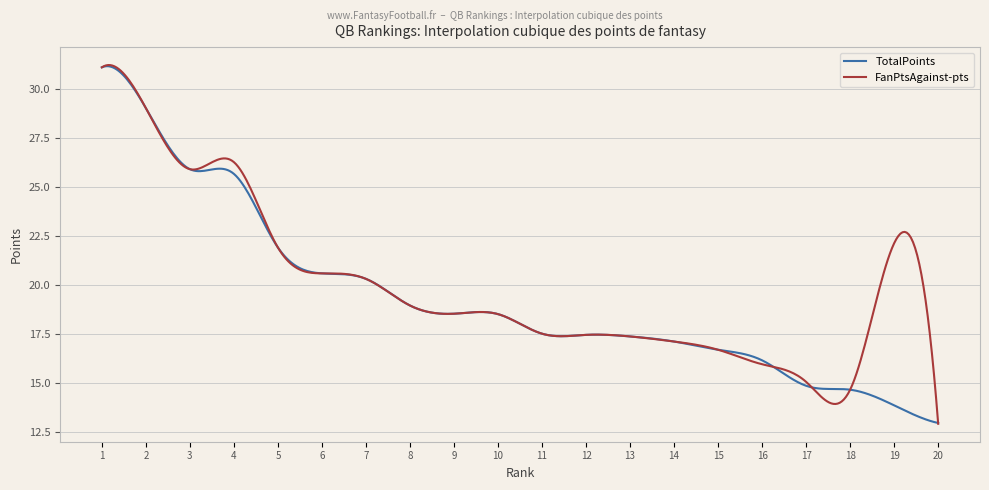

What is the maximum value shown in the chart?

31.2